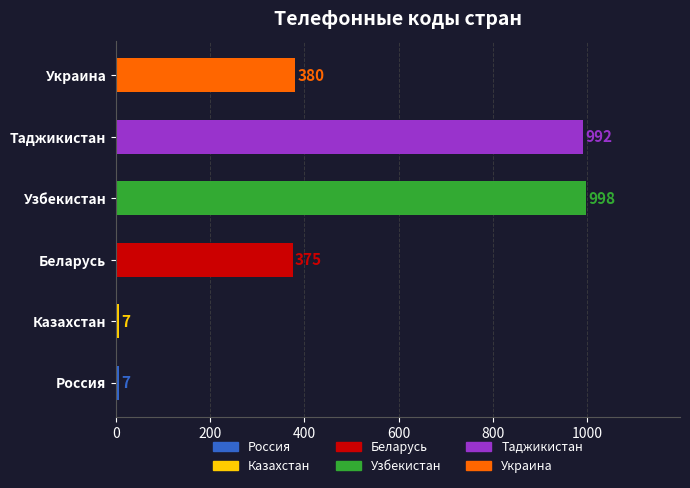

How many bars are there in total?

6